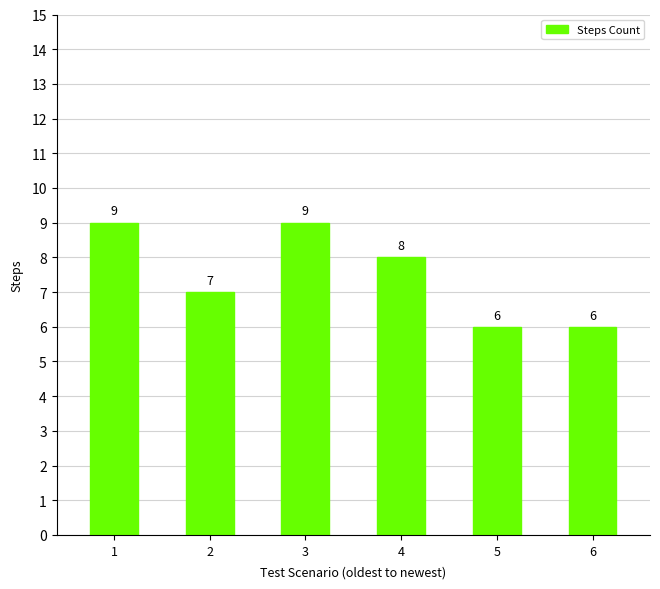

What is the greatest value displayed?

9